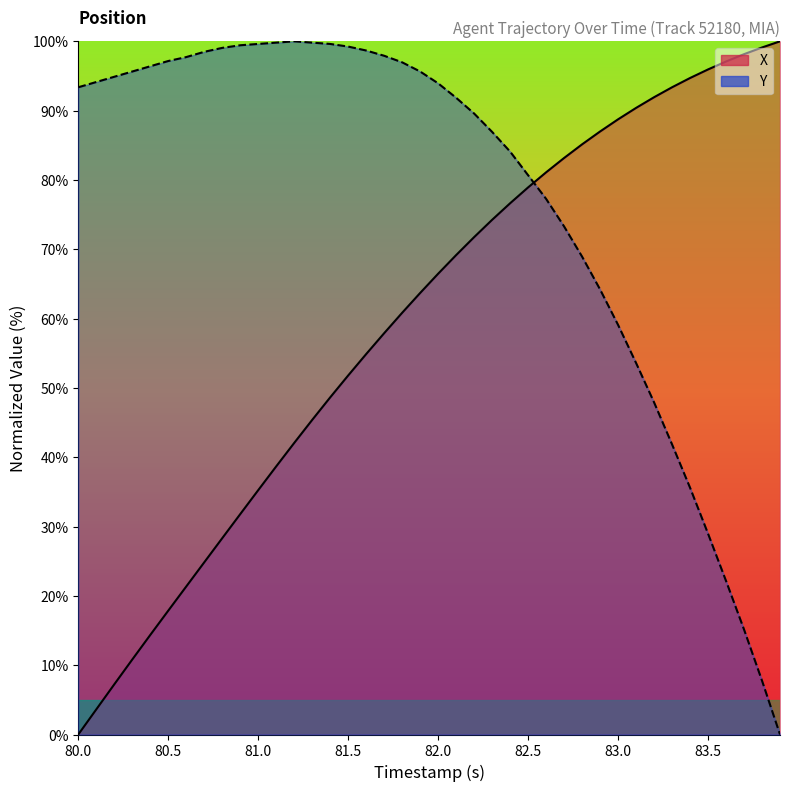

At which label does X reach its minimum?

80.0